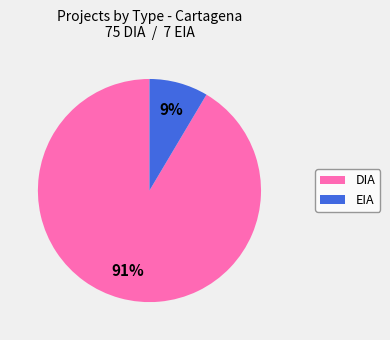

To the nearest percent, what portion does EIA represent?

9%